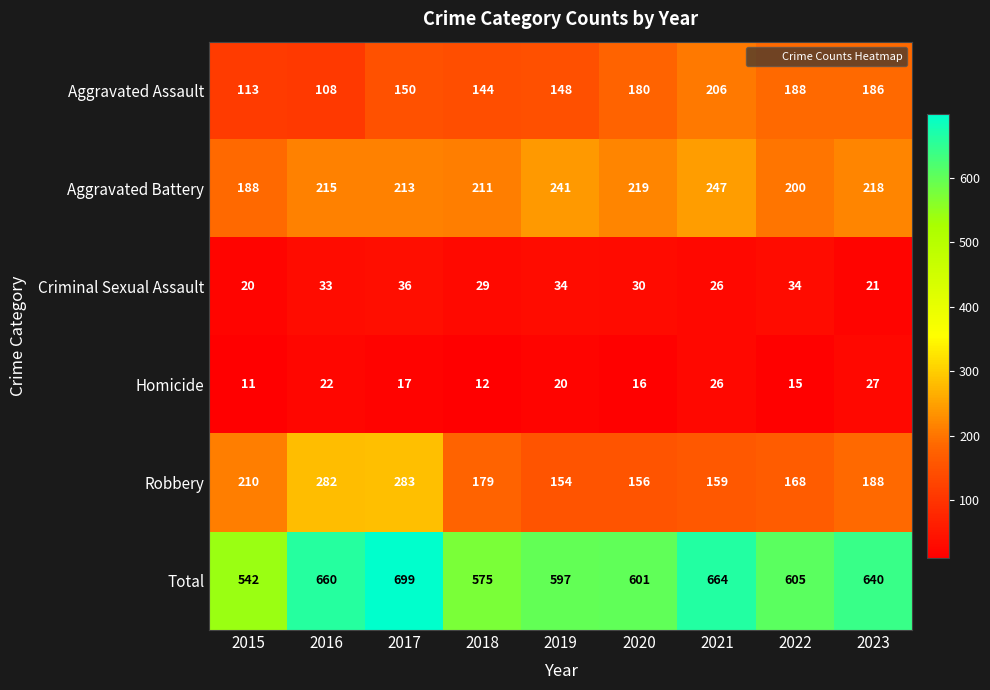

What is the average value of the Aggravated Assault series?

158